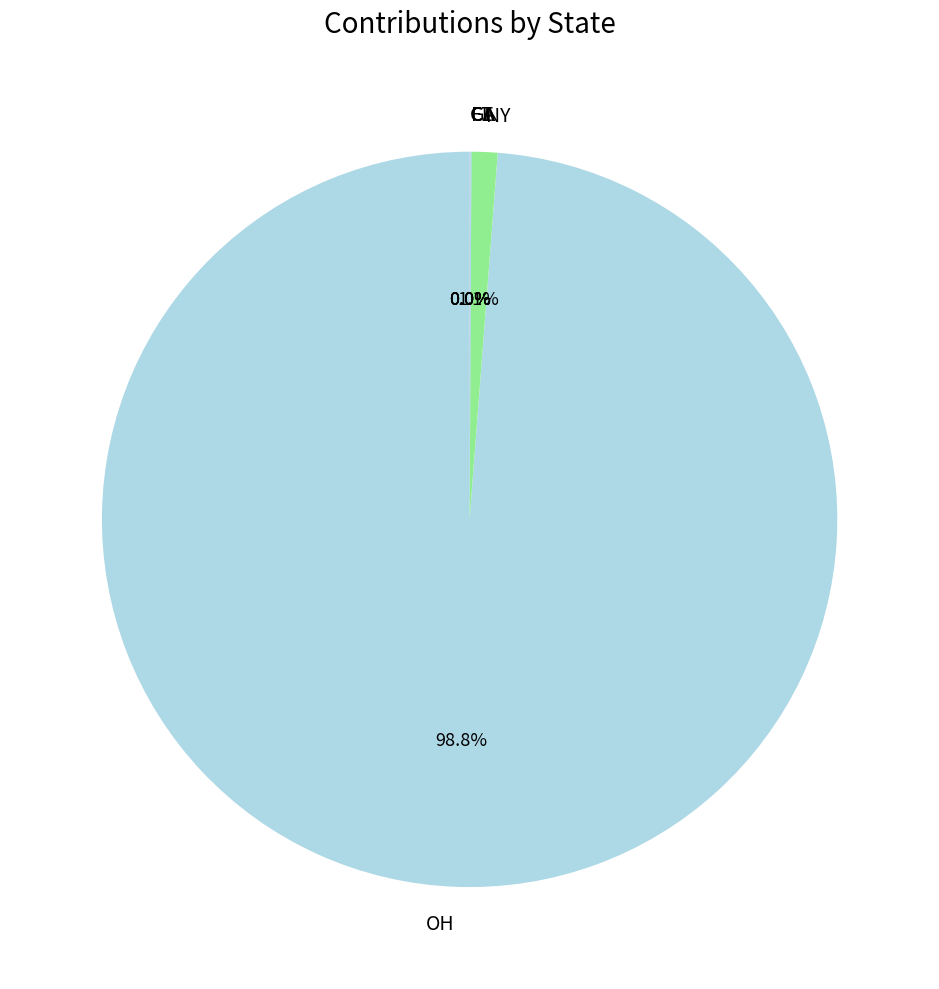

Is OH the majority of the pie?

Yes